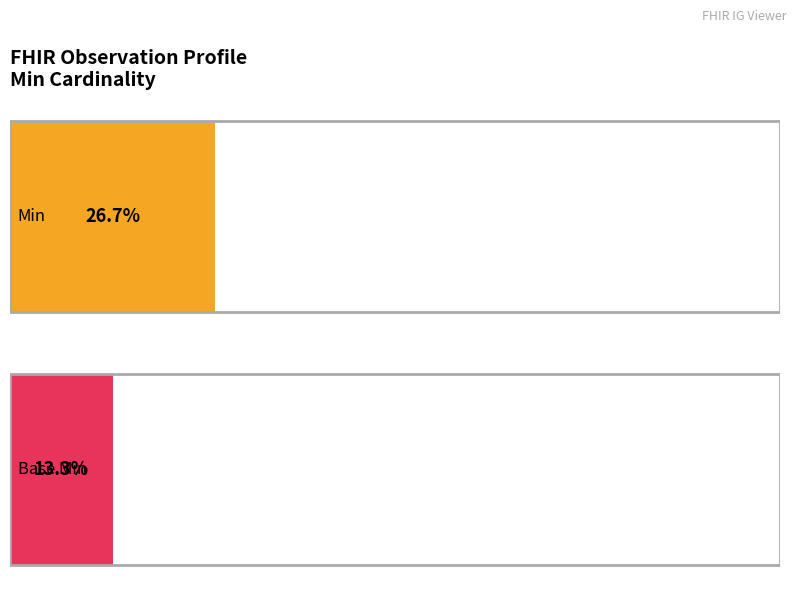

Which series has the widest spread of values?

Min